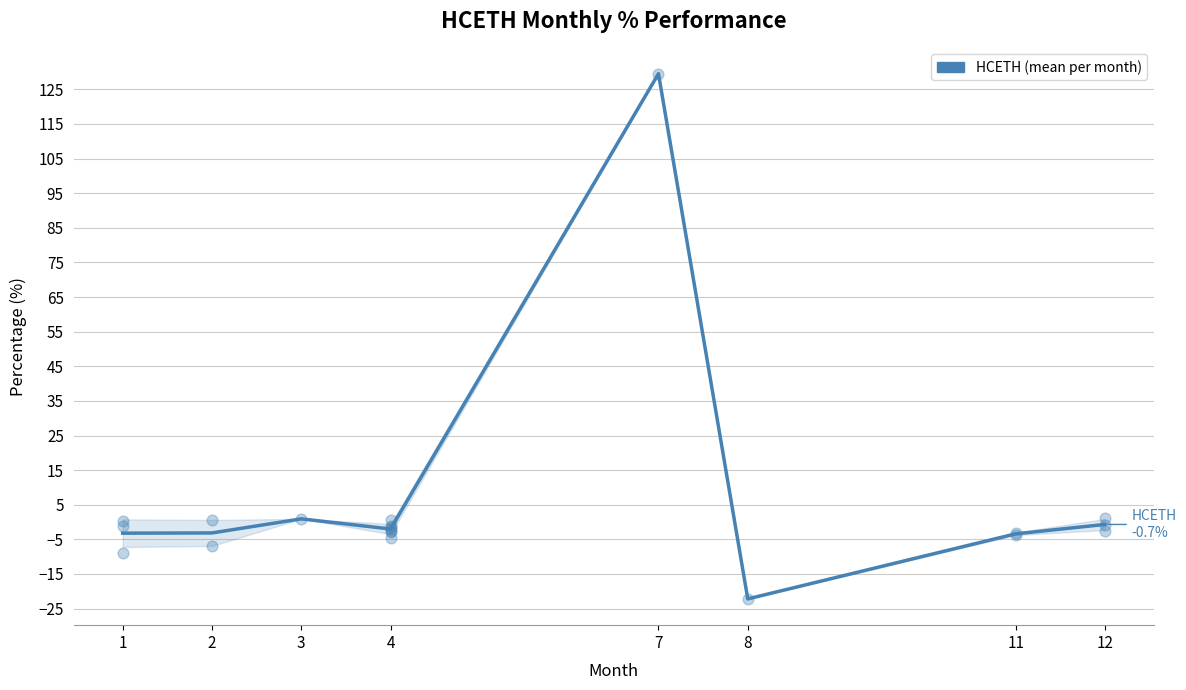

Between 8 and 4, which is larger?

4